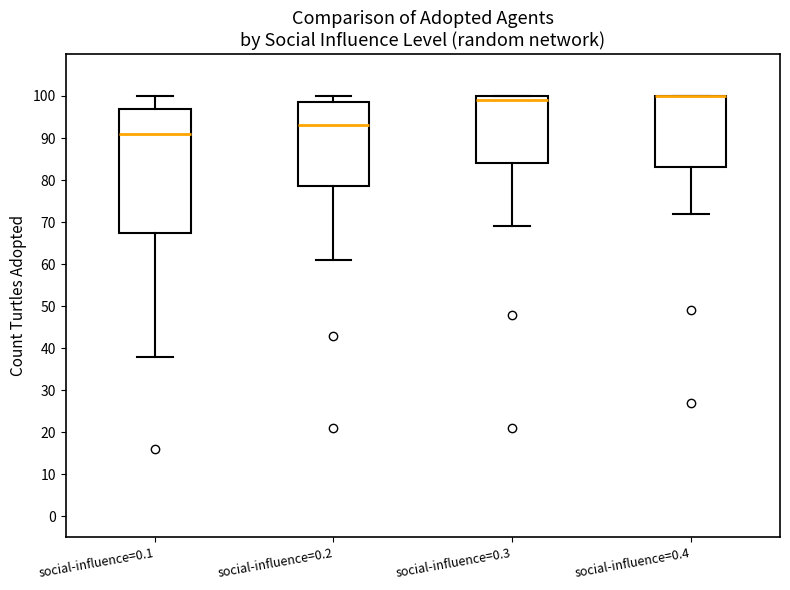

Reading left to right, read every box against the y-axis: the position of its median line, the range the box covers, and the ends of its whiskers. The values are not printed on the chart, so give them approximately, as read against the axis.

social-influence=0.1: median 91, box 68 to 97, whiskers 38 to 100
social-influence=0.2: median 93, box 79 to 99, whiskers 61 to 100
social-influence=0.3: median 99, box 84 to 100, whiskers 69 to 100
social-influence=0.4: median 100 (drawn on the box's upper edge), box 83 to 100, whiskers 72 to 100